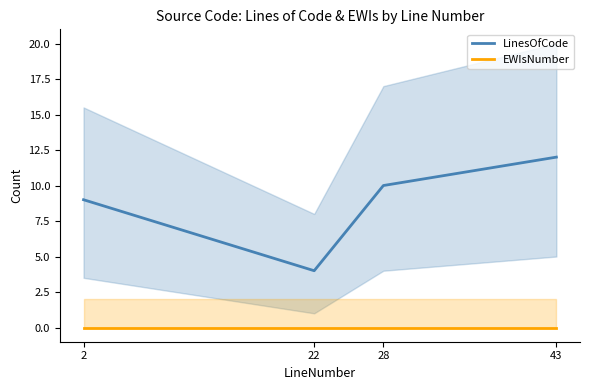

Is it true that LinesOfCode equals 4 at 22?

True